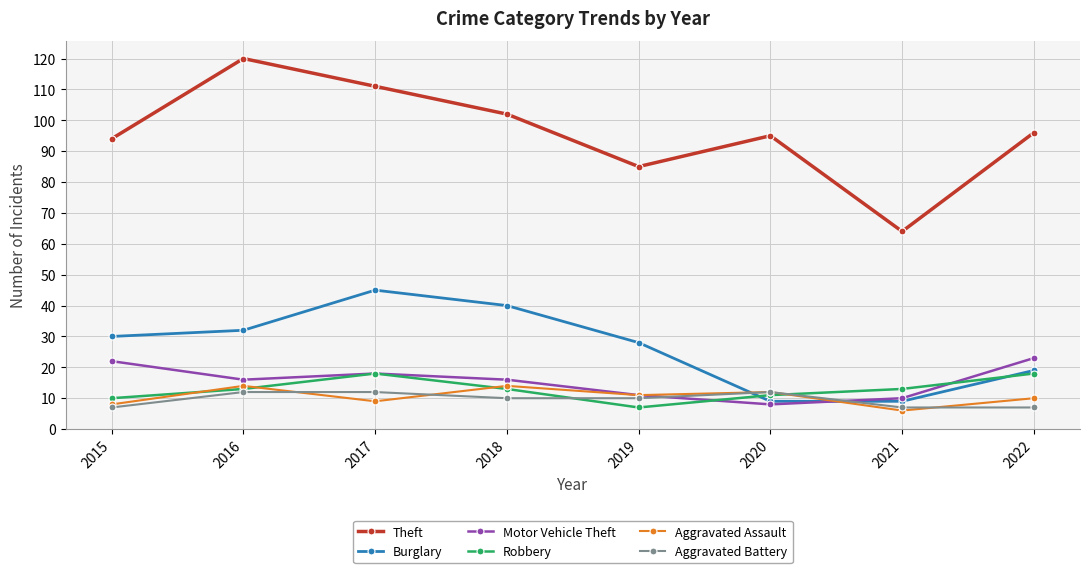

What is the approximate value of Robbery at 2022, to the nearest 10?

20